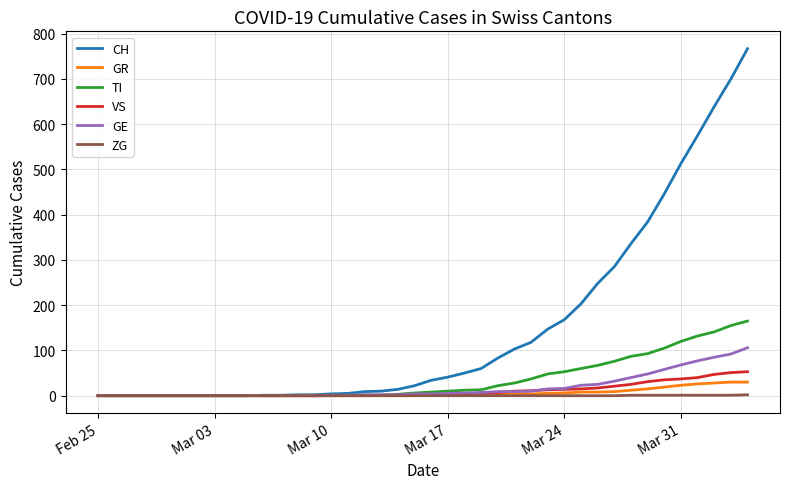

Which series has the largest range (max minus min)?

CH